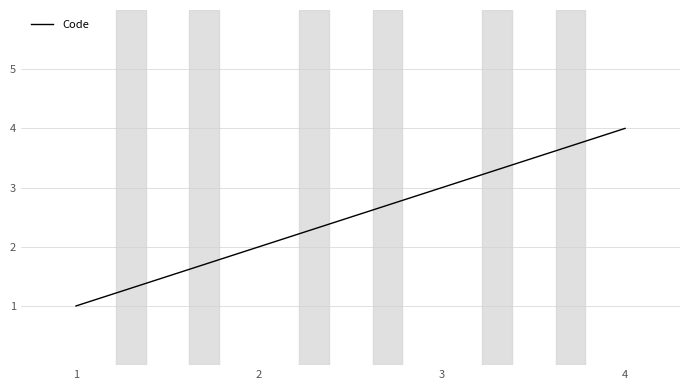

Reading right to left, extract all data points from this chart.

4=4	3=3	2=2	1=1